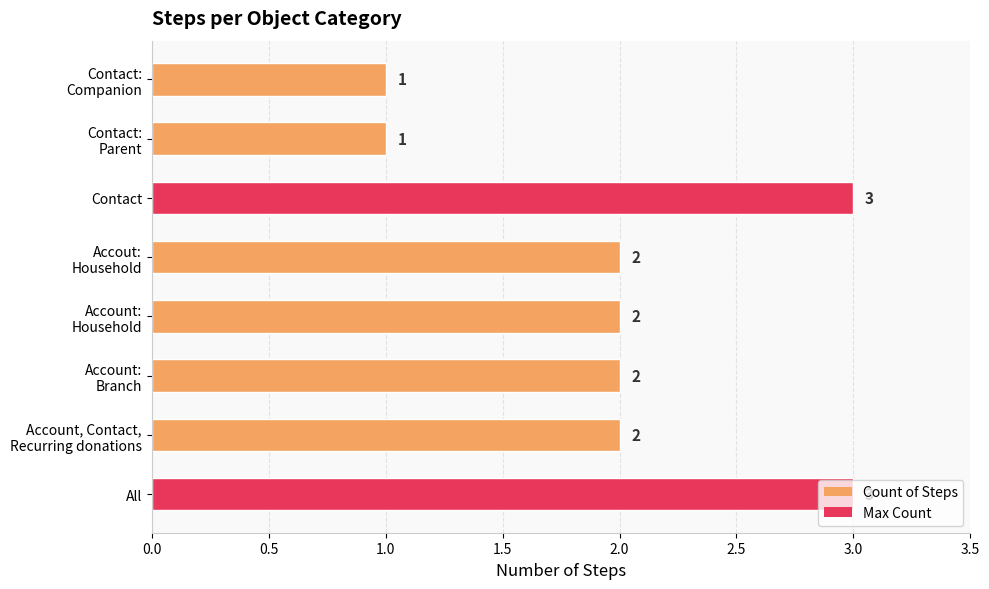

Is it true that the value at Contact is 3?

True